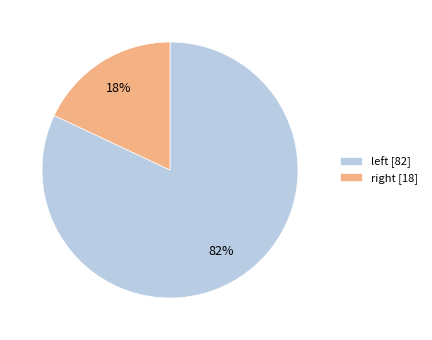

What is the smallest slice in the pie chart?

right